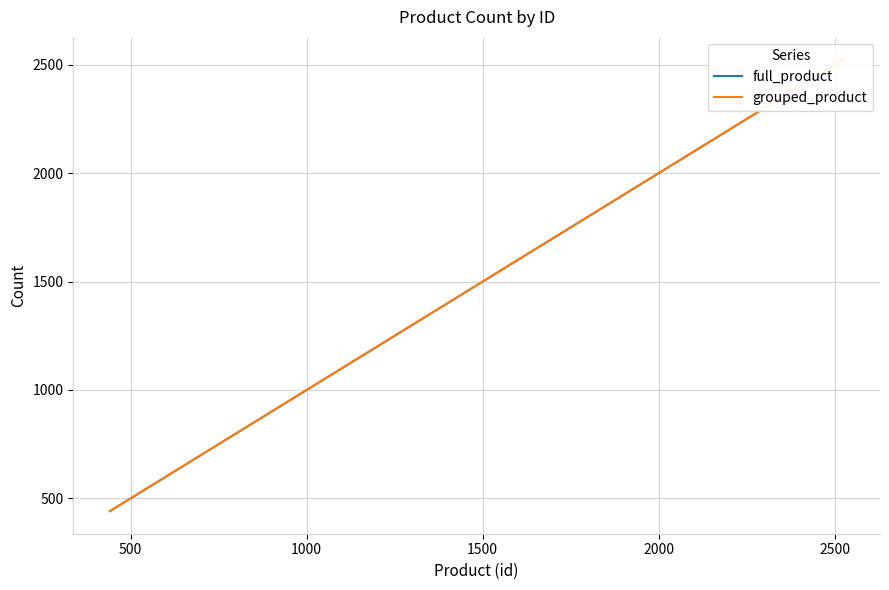

How many lines are shown in the chart?

2